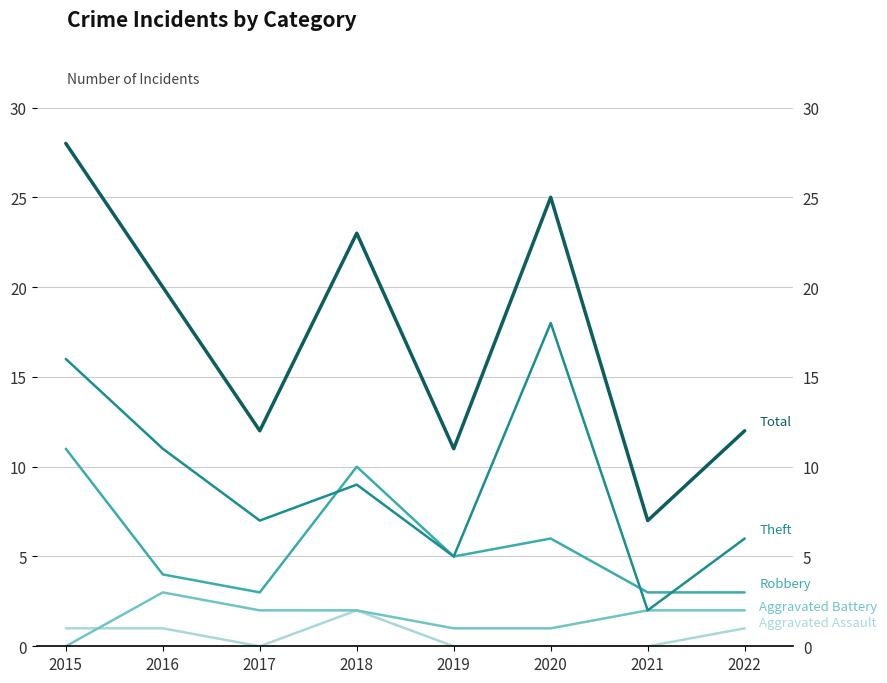

What is the spread (max minus min) of values at 2020?

25